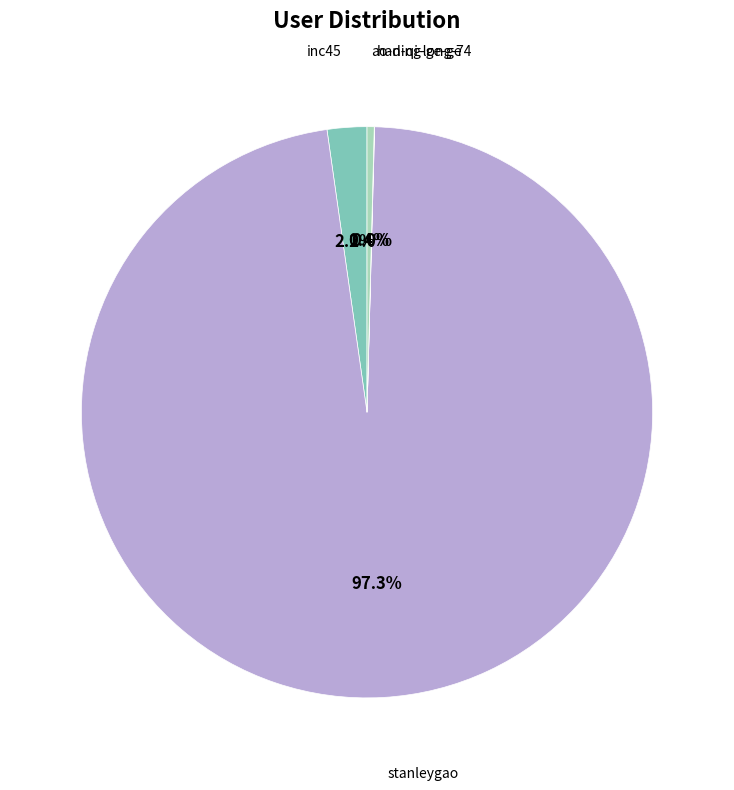

Is there a majority slice in this chart?

Yes